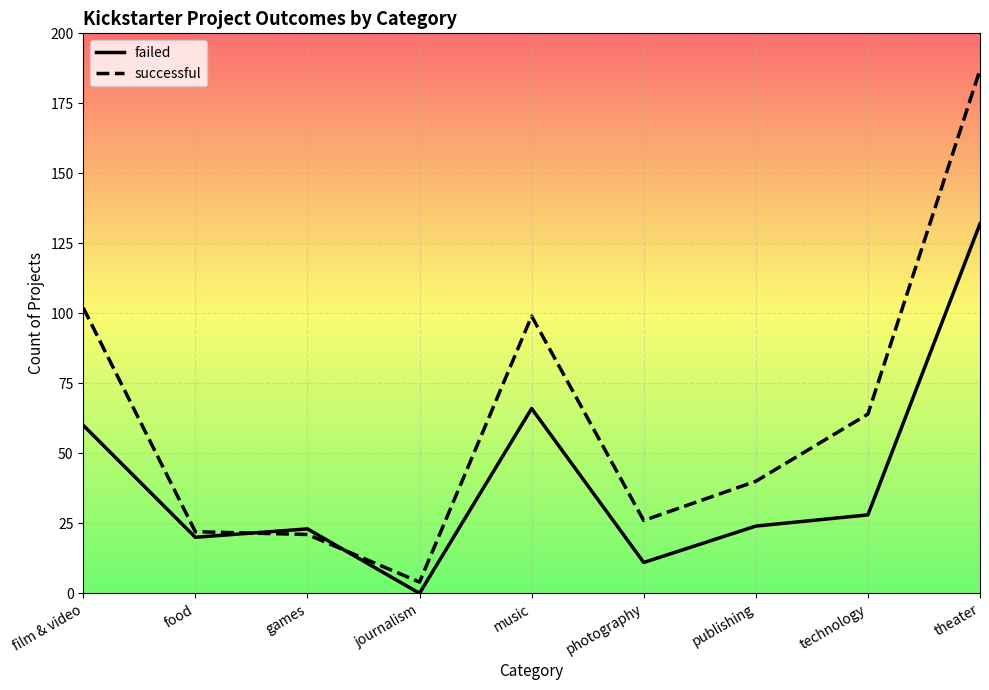

Is it true that failed equals 0 at journalism?

True